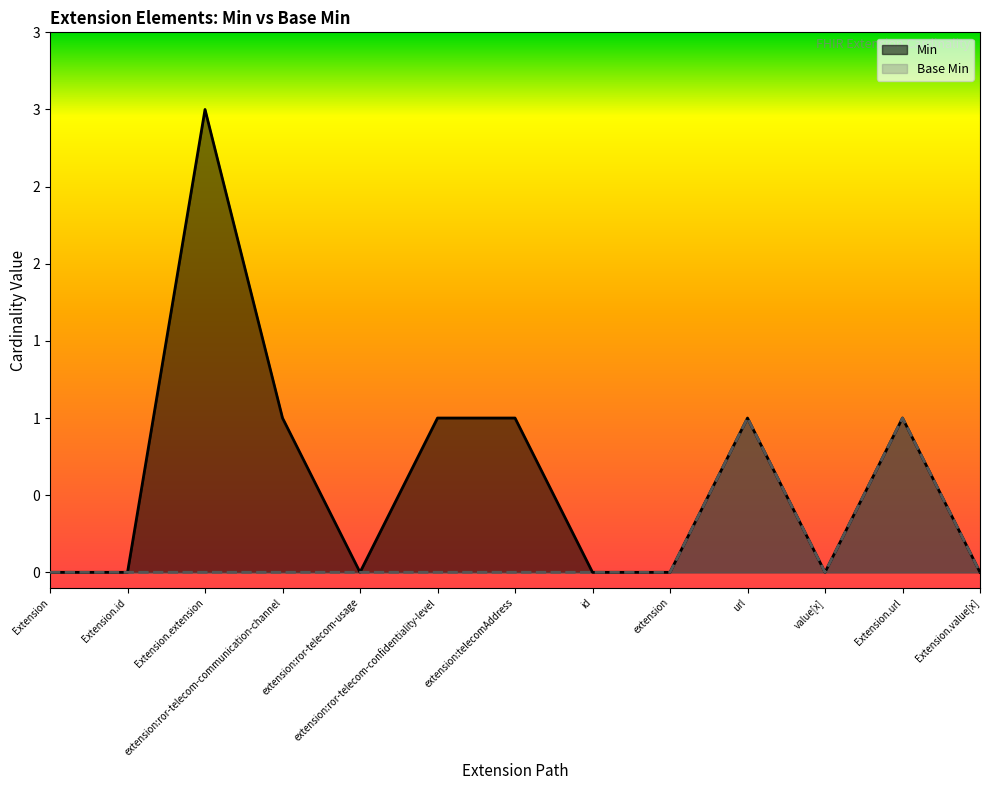

How many distinct data groups are displayed?

2